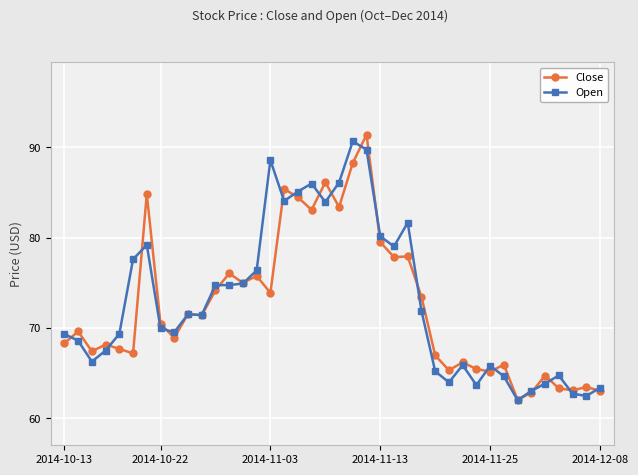

True or false: Close has more than 2 points higher than both neighbors.

True